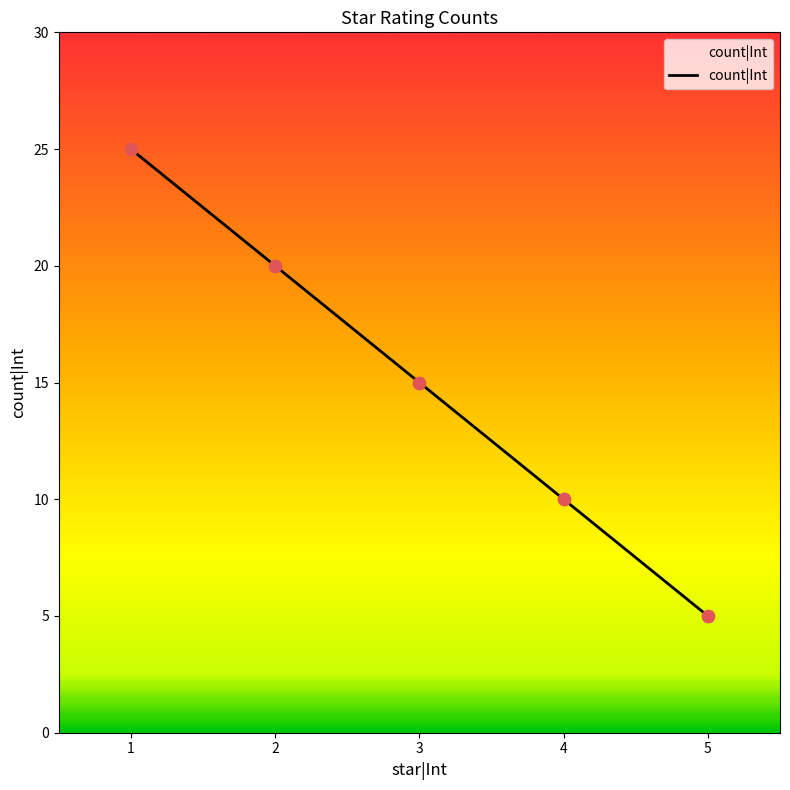

What is the change in value from 1 to 3?

-10